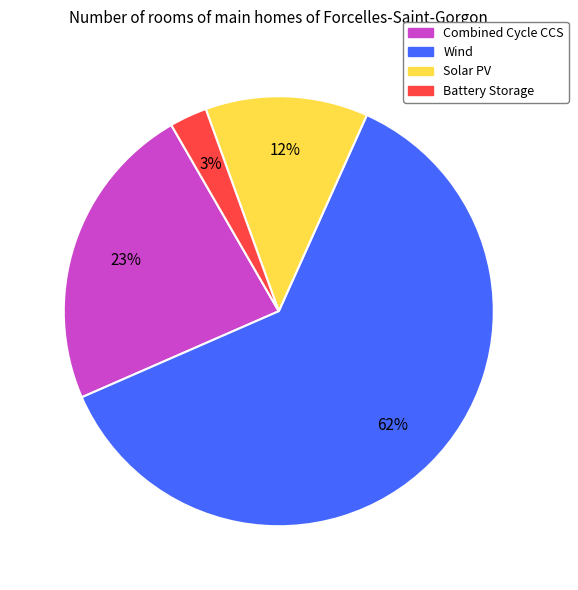

To the nearest percent, what portion does Wind represent?

62%